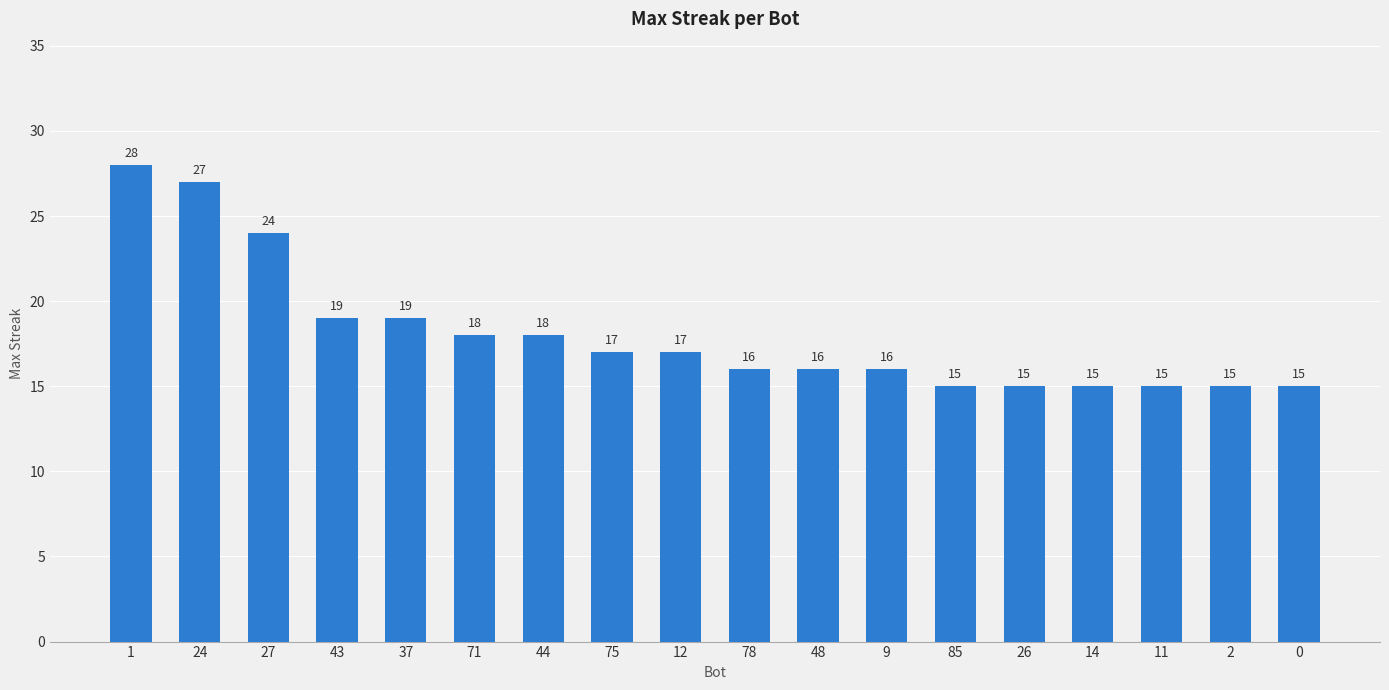

Between 48 and 2, which is larger?

48